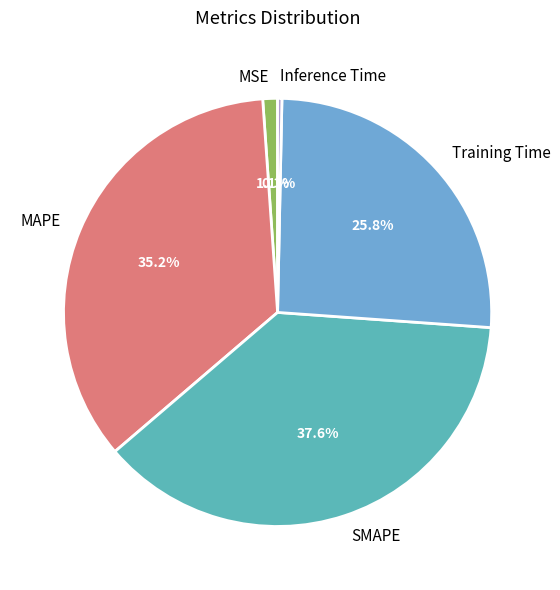

Do MAPE and MSE together represent more than half of the pie?

No